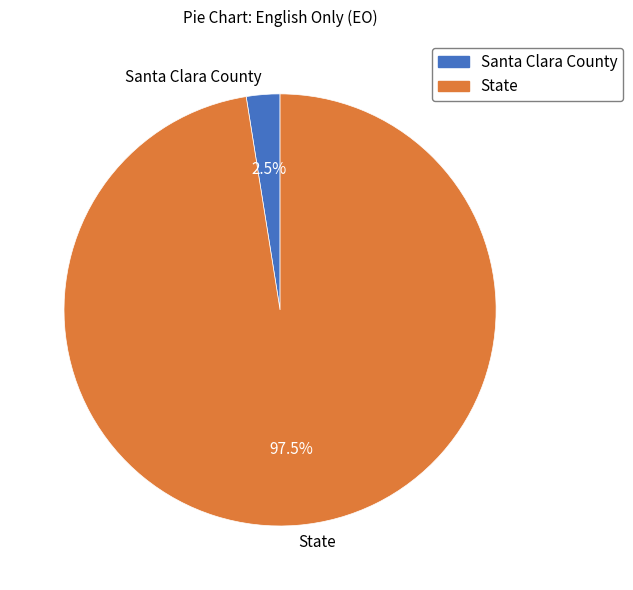

Which has a higher value, State or Santa Clara County?

State